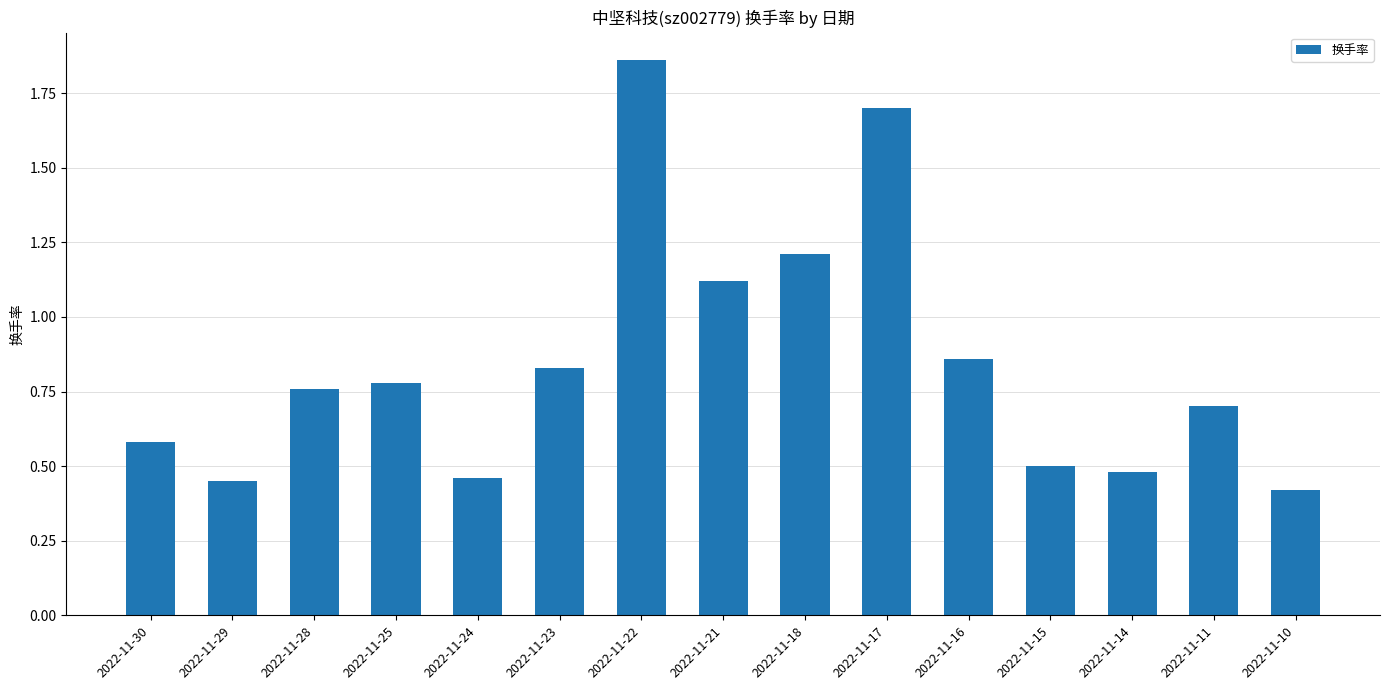

At which category does the chart reach its peak across all series?

2022-11-22